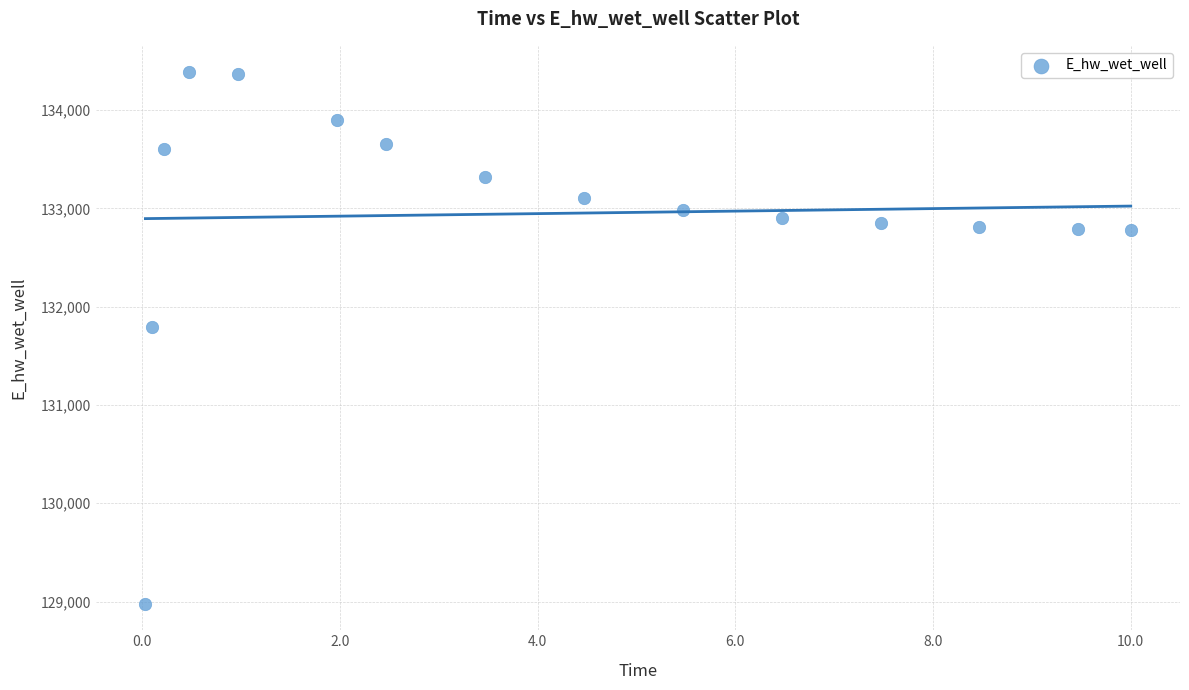

What Y value in the scatter plot is closest to 131680?

131797.5